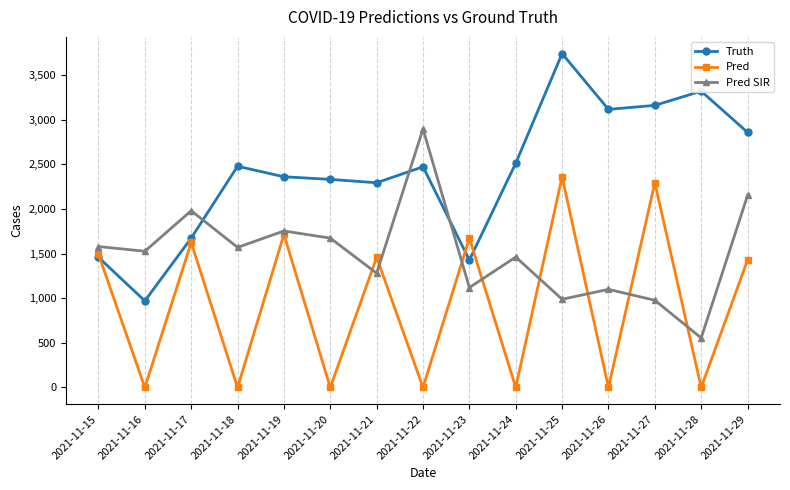

What is the value of the Pred point at the 5th from the left?

1715.0